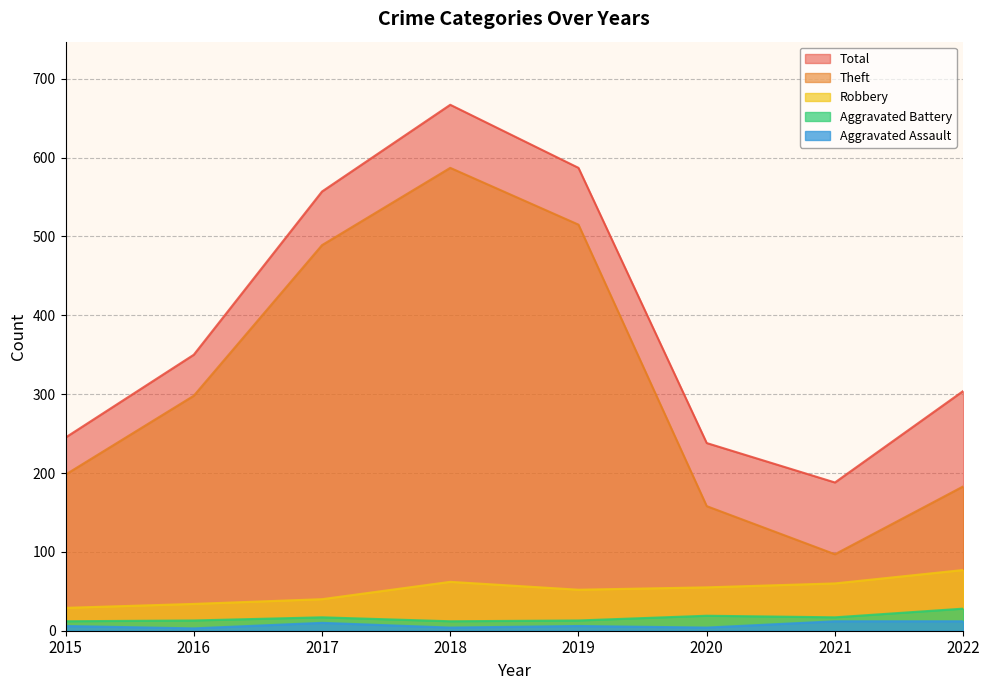

What is the average value of the Aggravated Battery series?

16